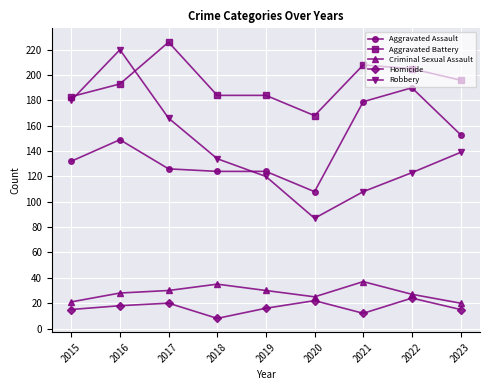

What is the difference between the Aggravated Assault values at 2019 and 2020?

16